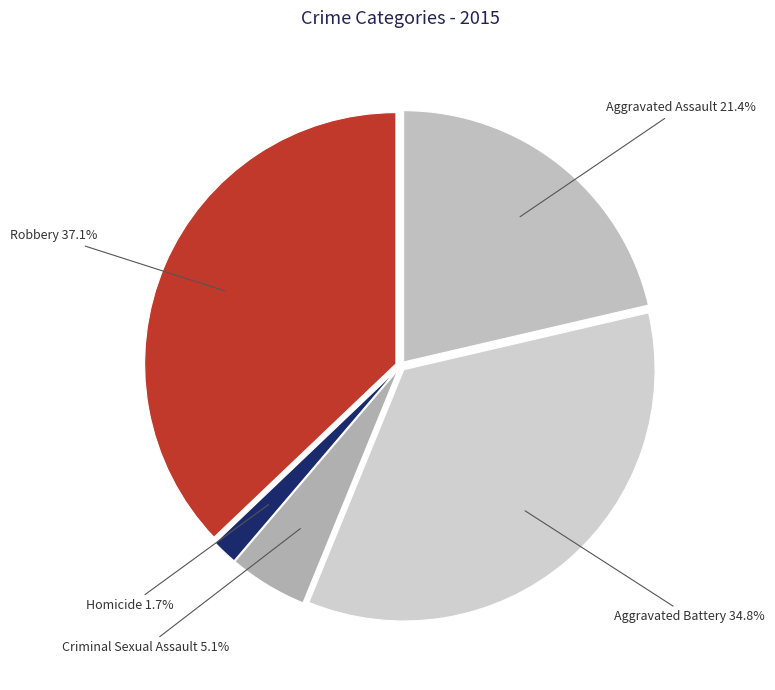

To the nearest percent, what is the difference between the largest and smallest slice percentages?

35%